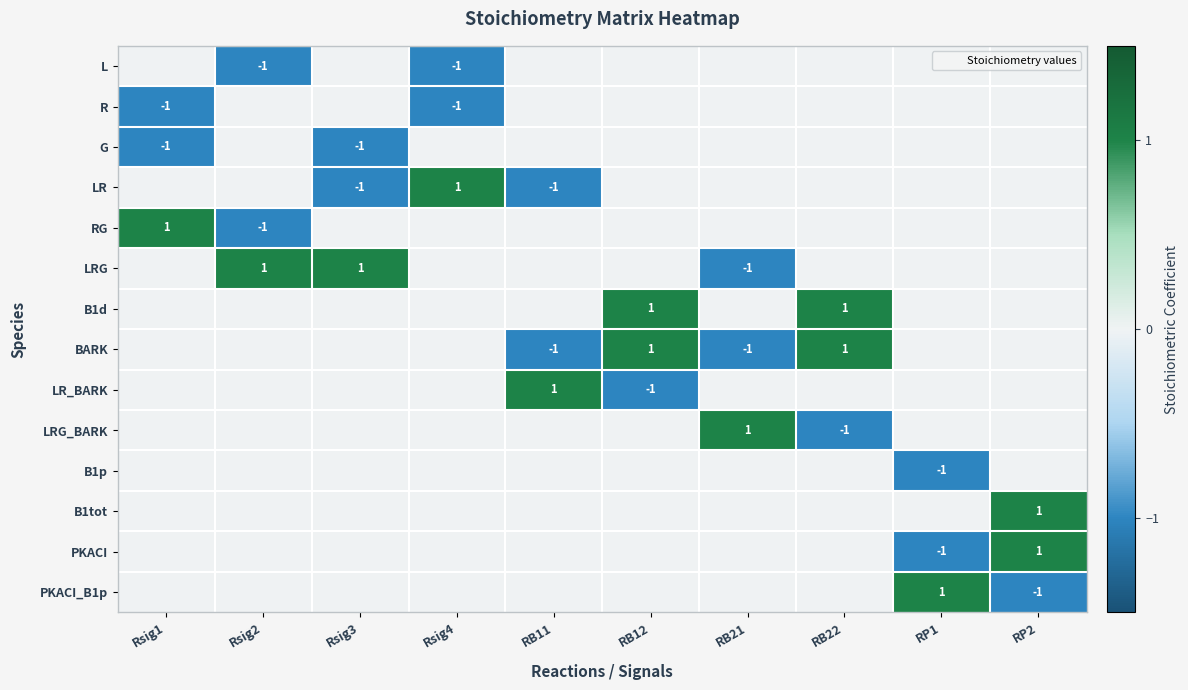

True or false: LR has a value of 1 at Rsig2.

False